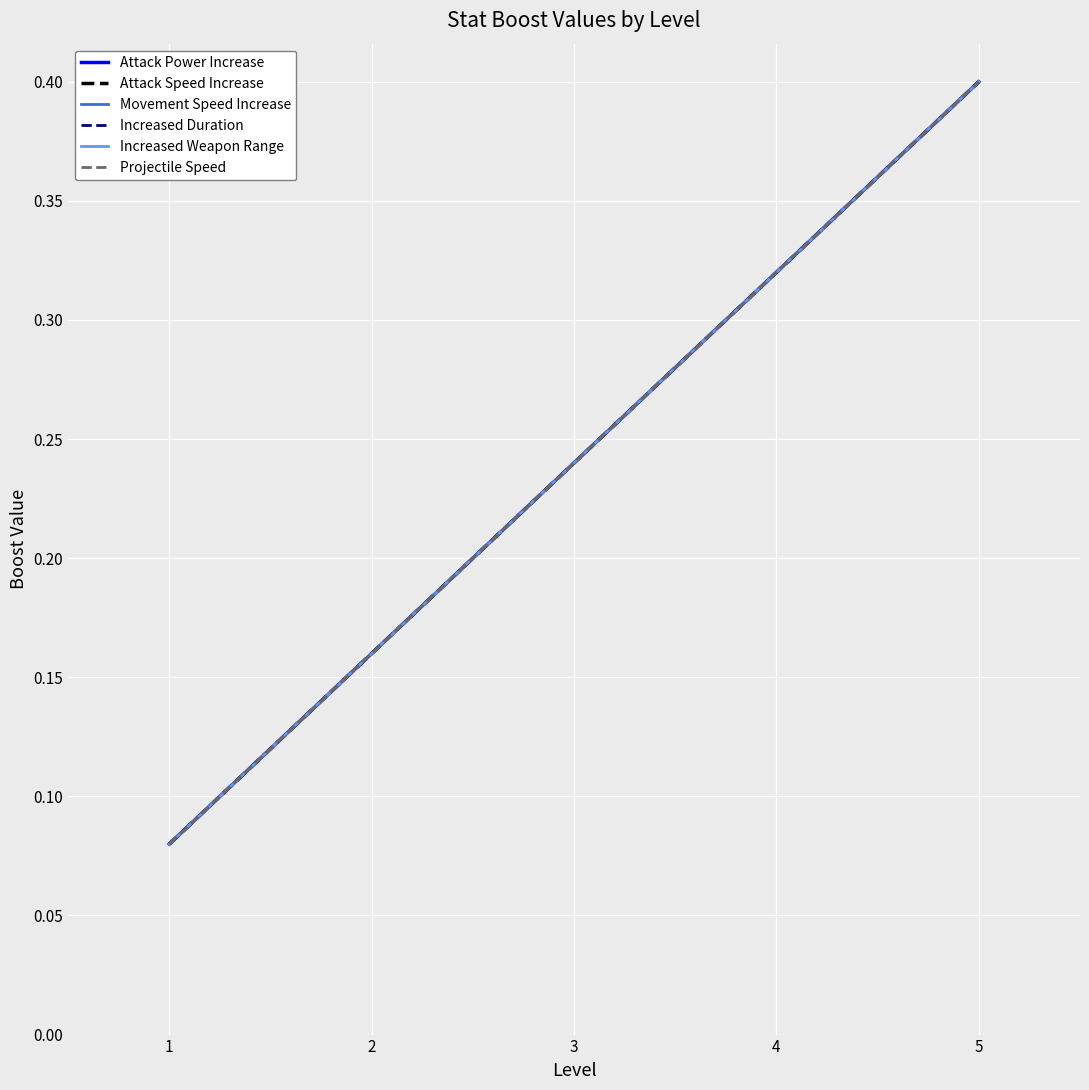

How many lines are shown in the chart?

6